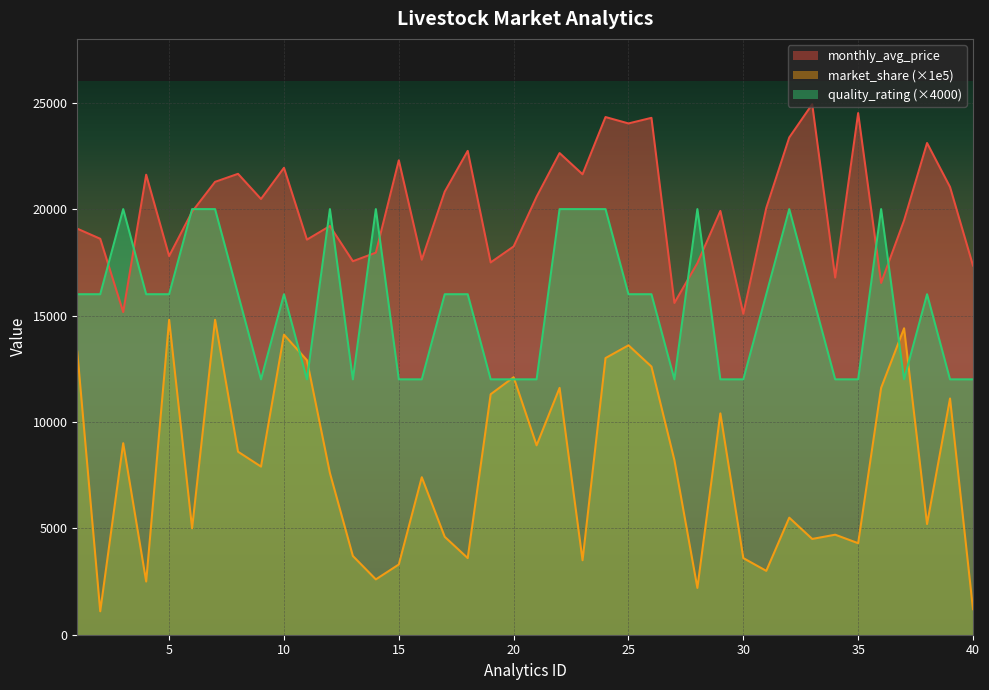

At which label does quality_rating reach its peak?

3